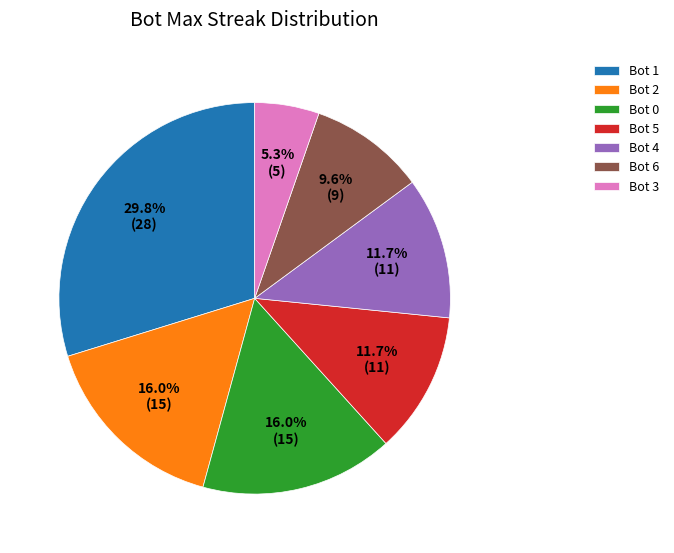

Count the number of slices in the pie.

7